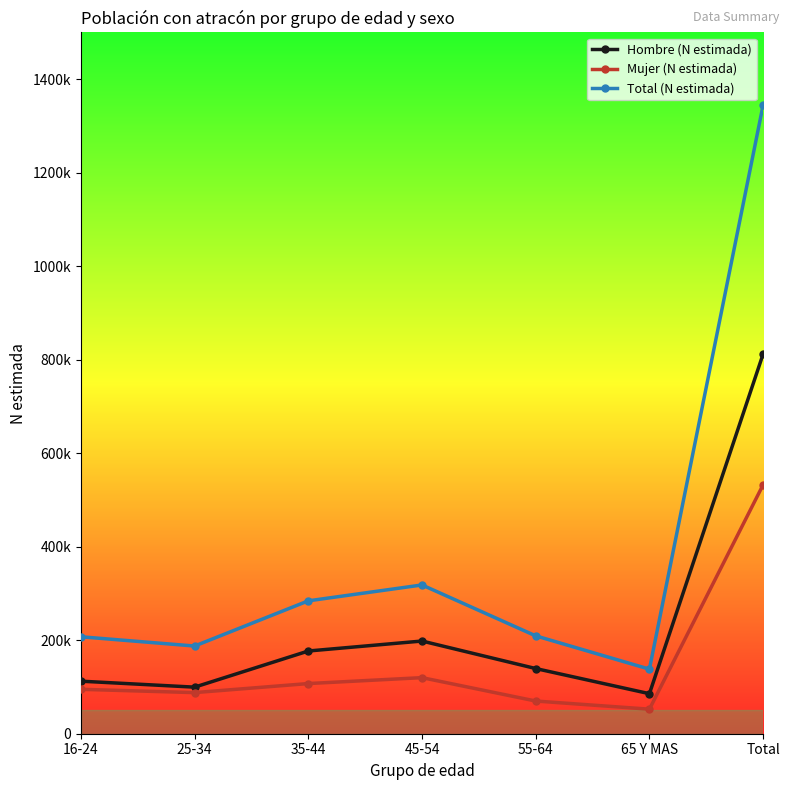

Does the chart display data point markers on the line(s)?

Yes